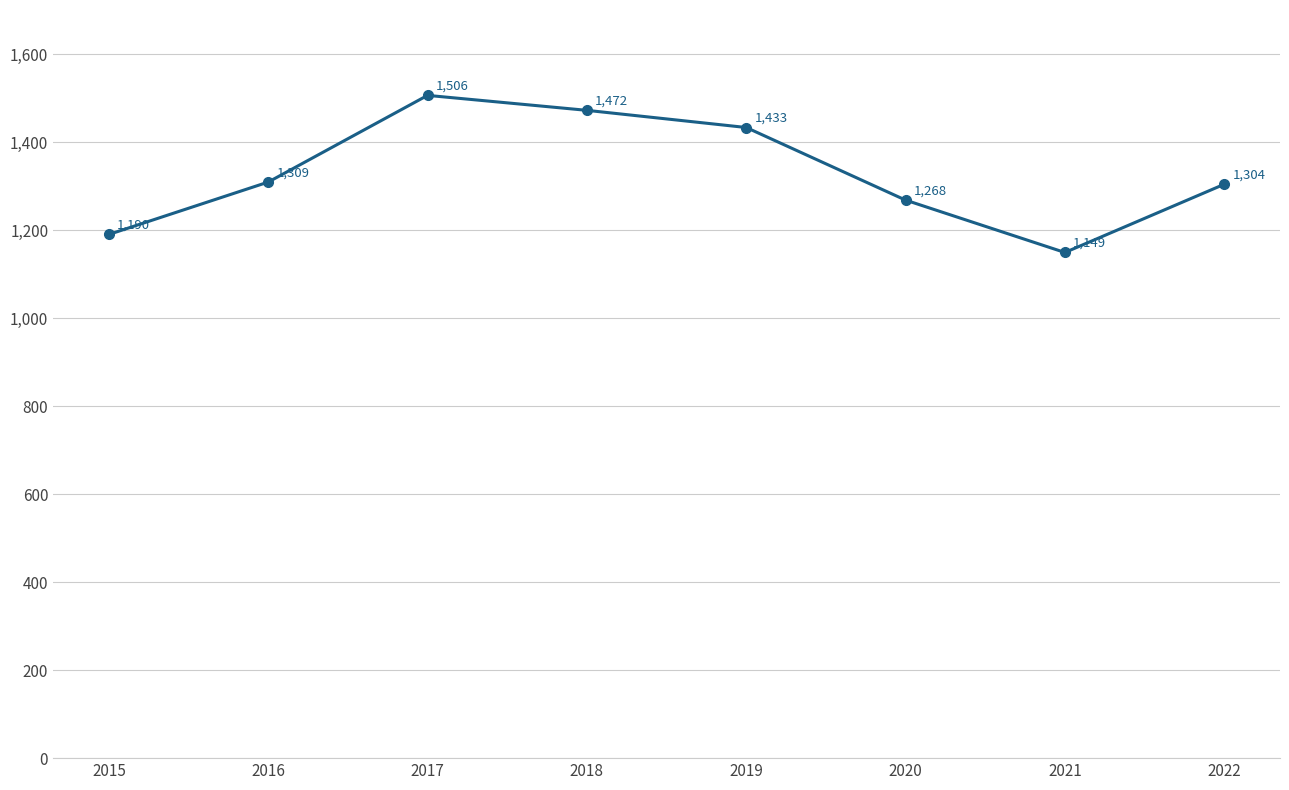

At which label is the value closest to 1327?

2016